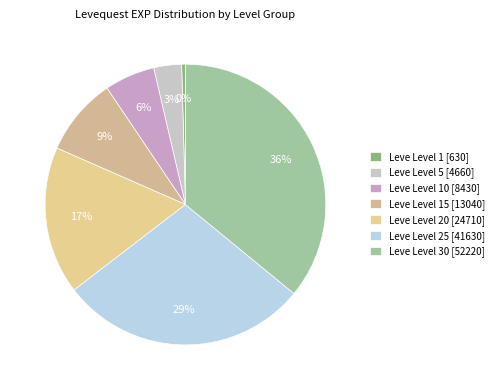

How many segments does this pie chart have?

7